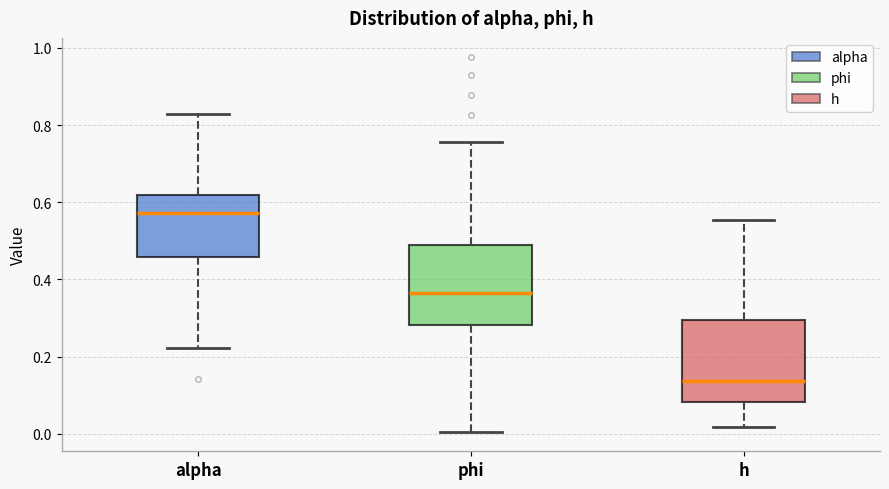

Where is the upper edge of the box for alpha on the y-axis? The values are not printed on the chart, so give them approximately, as read against the axis.

0.62